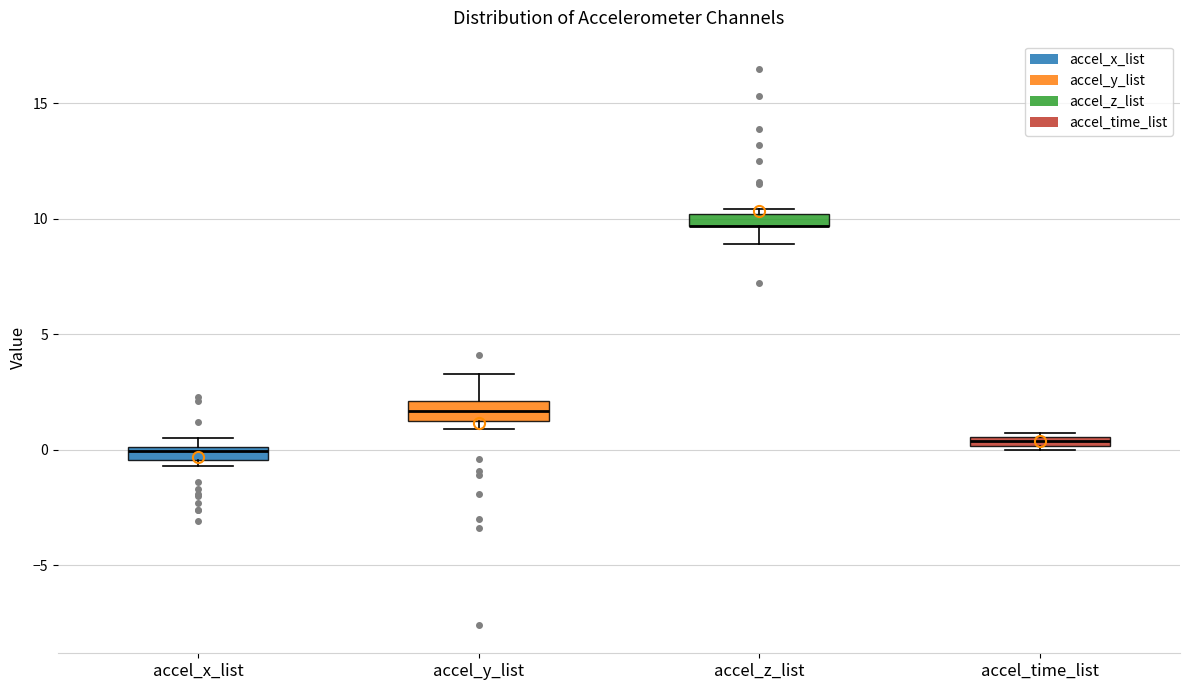

Where is the lower edge of the box for accel_x_list on the y-axis? The values are not printed on the chart, so give them approximately, as read against the axis.

-0.5